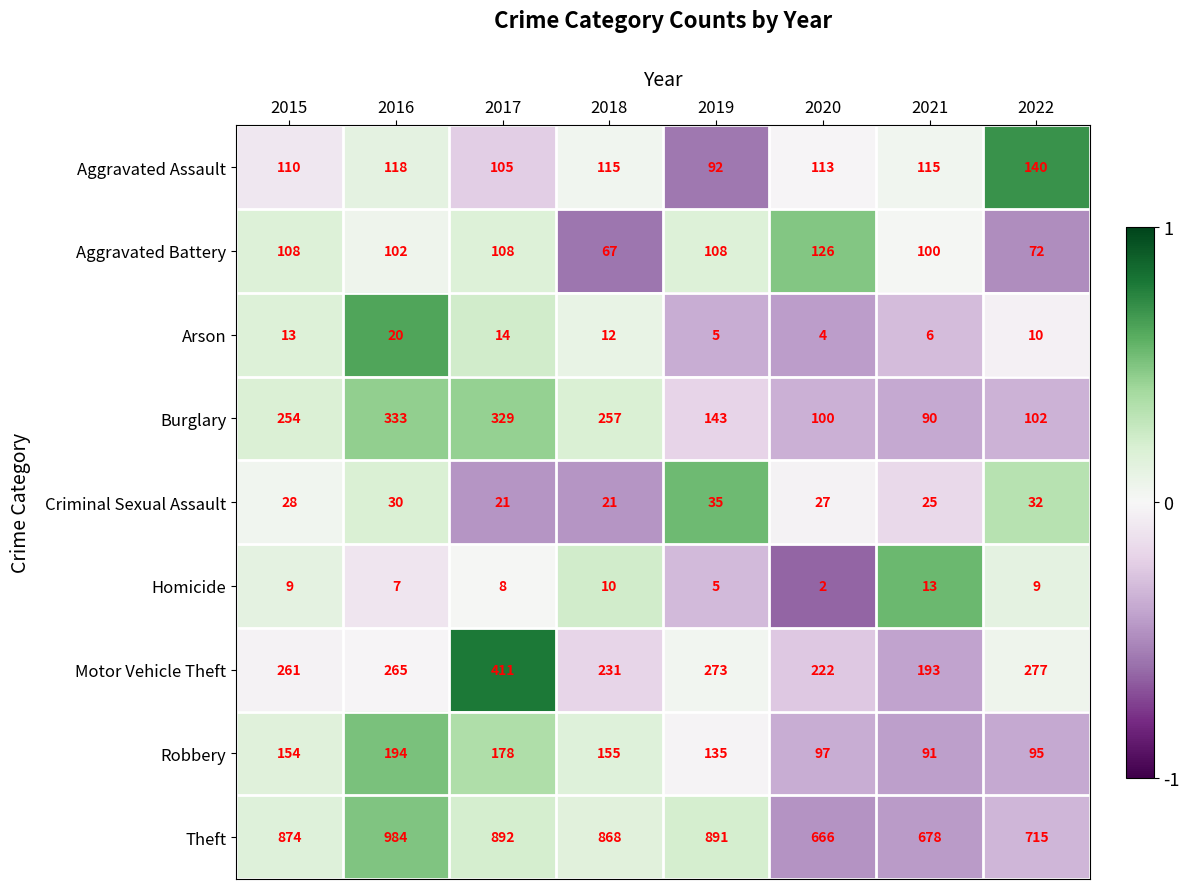

Is the value of Aggravated Assault at 2019 greater than the value of Criminal Sexual Assault at 2021?

Yes